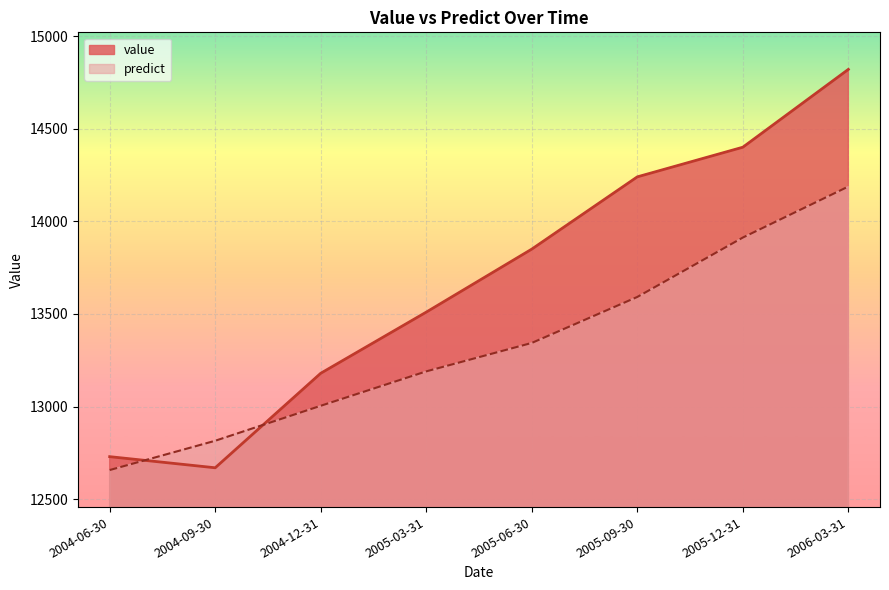

Which category has the lowest value in the predict series?

2004-06-30